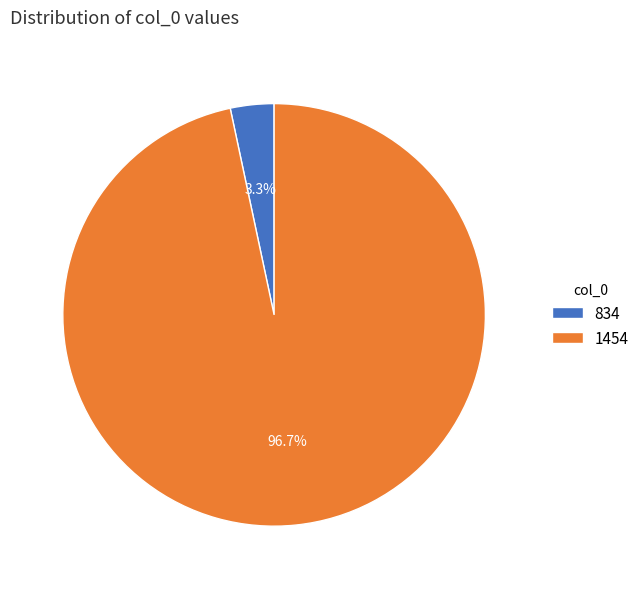

Between 1454 and 834, which is larger?

1454